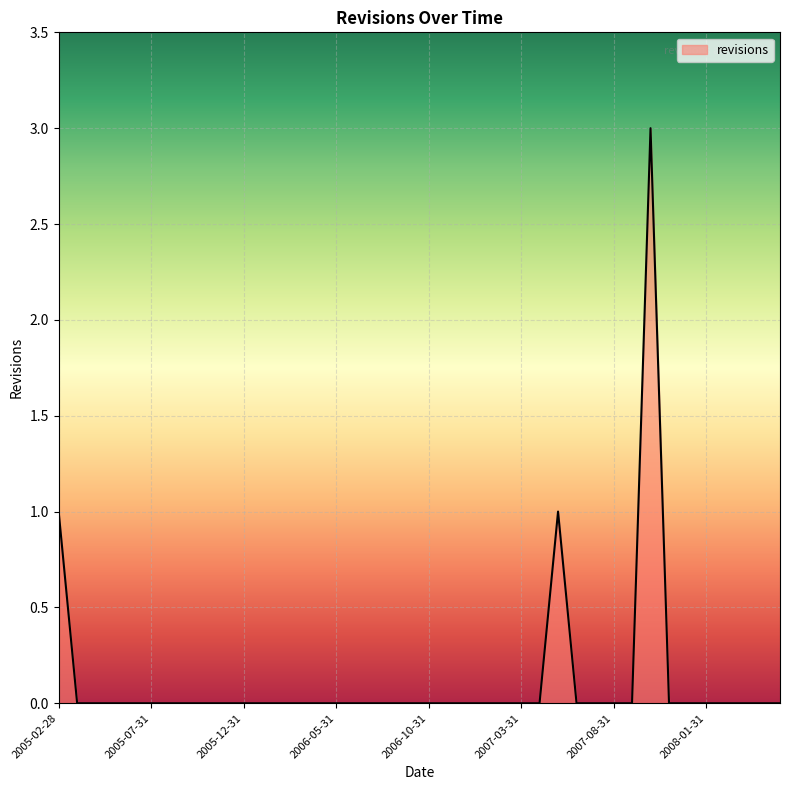

Reading left to right, what are all the values shown in this chart?

1	0	0	0	0	0	0	0	0	0	0	0	0	0	0	0	0	0	0	0	0	0	0	0	0	0	0	1	0	0	0	0	3	0	0	0	0	0	0	0